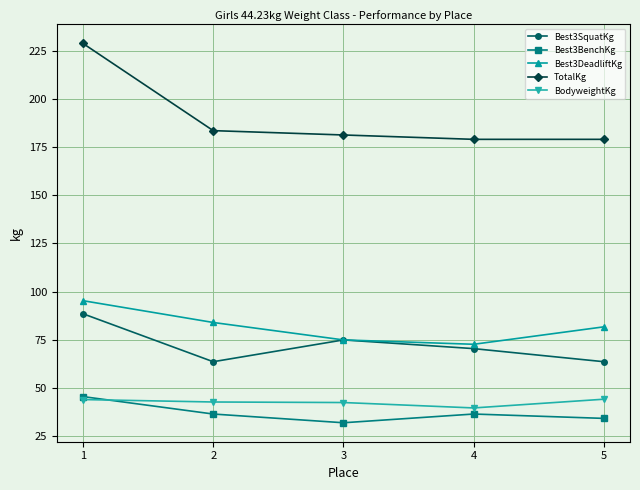

What are all the series names shown in the legend?

Best3SquatKg, Best3BenchKg, Best3DeadliftKg, TotalKg, BodyweightKg